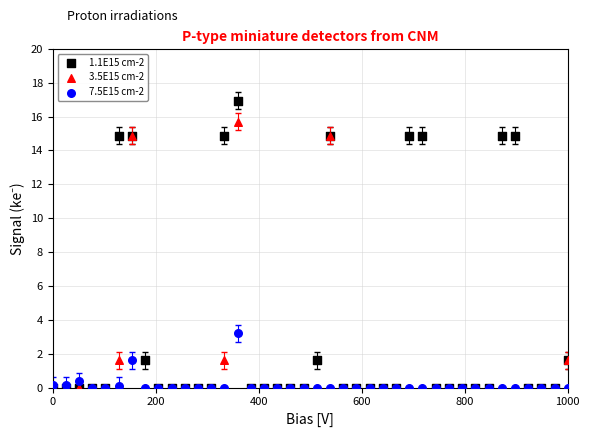

What are all the series names shown in the legend?

1.1E15 cm-2, 3.5E15 cm-2, 7.5E15 cm-2